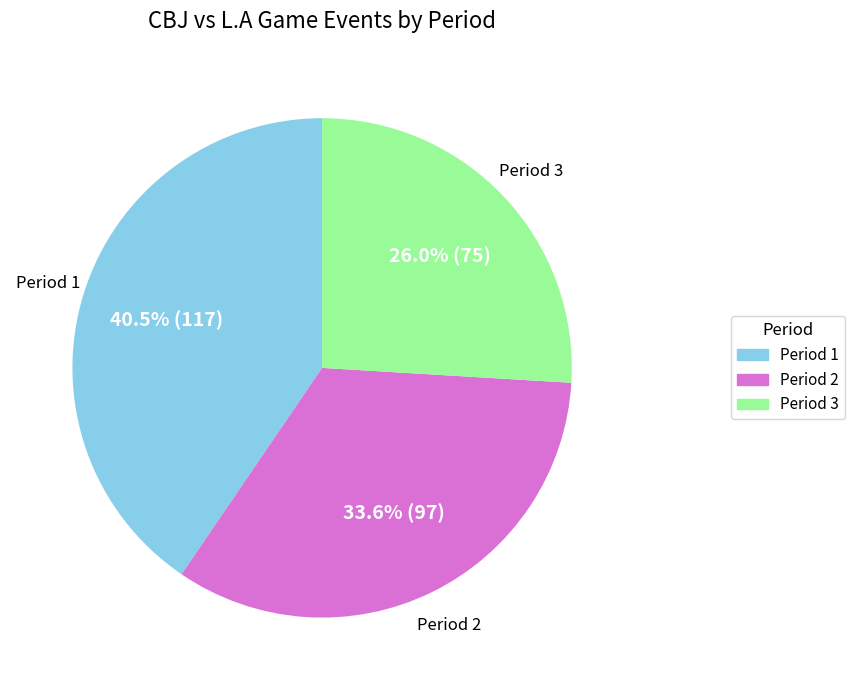

Rank the categories by value from highest to lowest.

Period 1, Period 2, Period 3